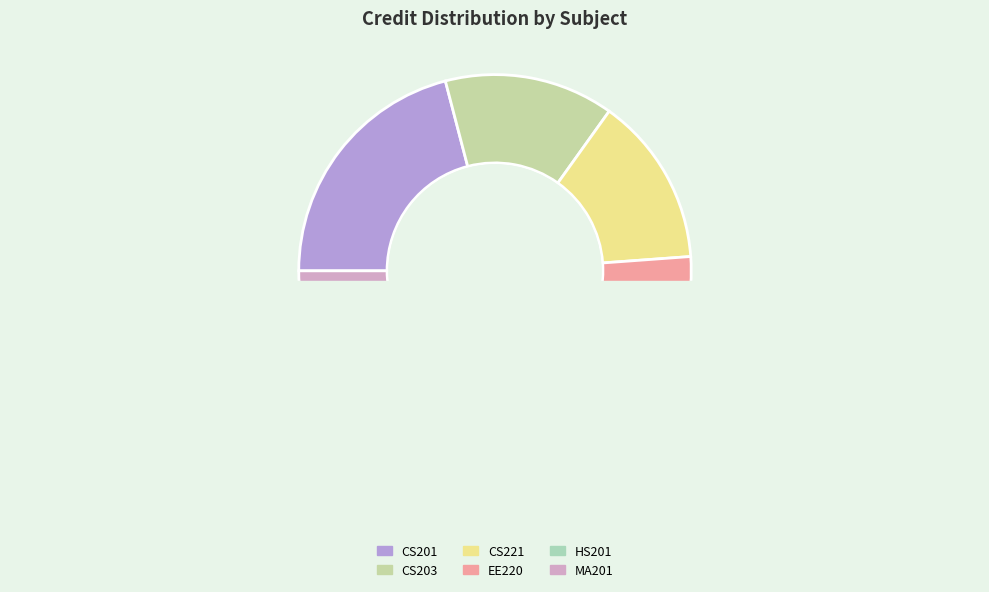

To the nearest percent, what is the average slice percentage?

17%